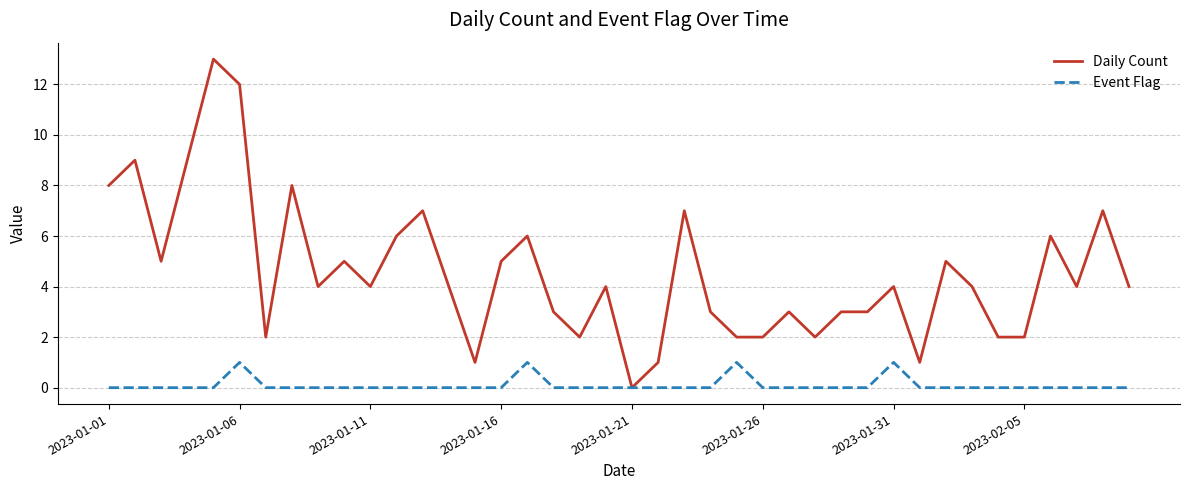

List the series in order of their peak value, highest first.

Daily Count, Event Flag